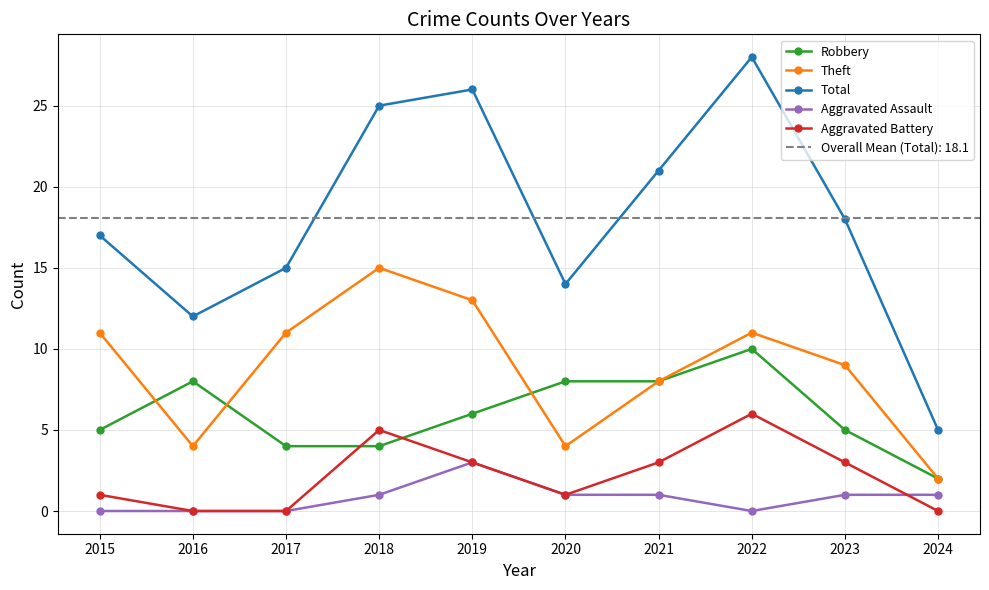

At which label does Total reach its minimum?

2024